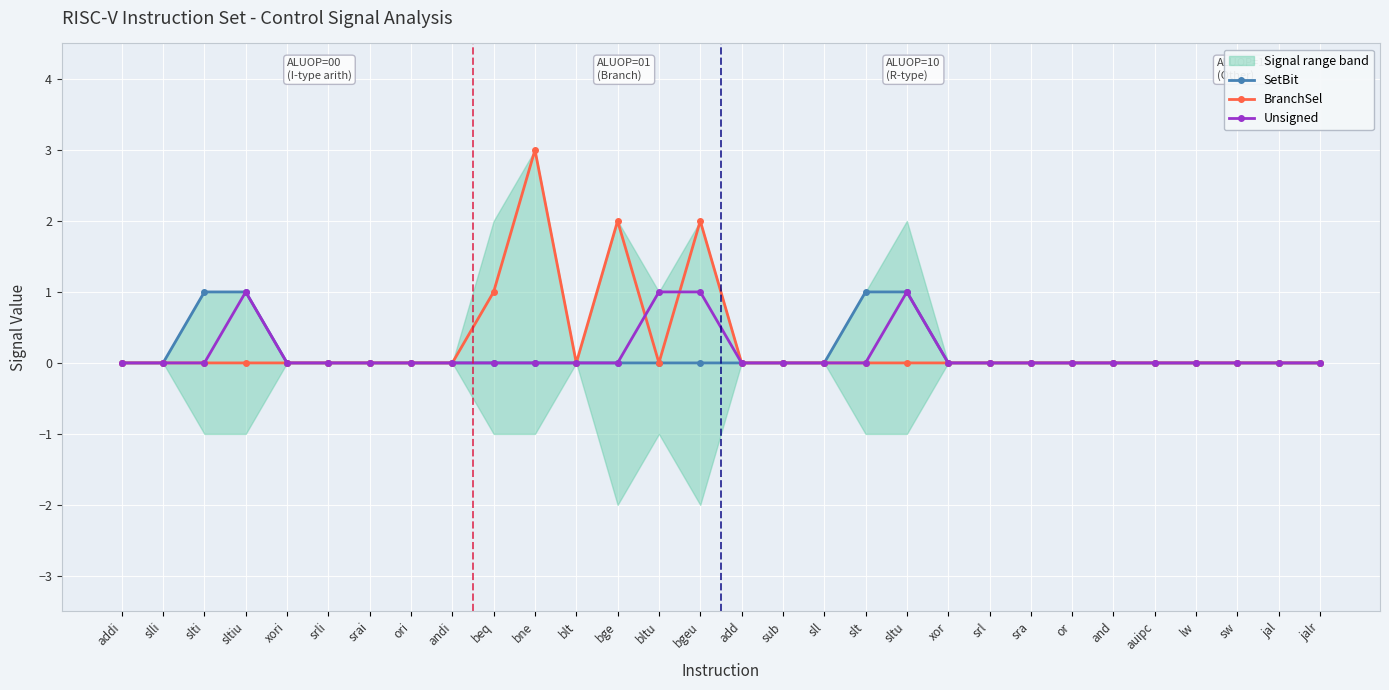

Which series has the largest range (max minus min)?

BranchSel